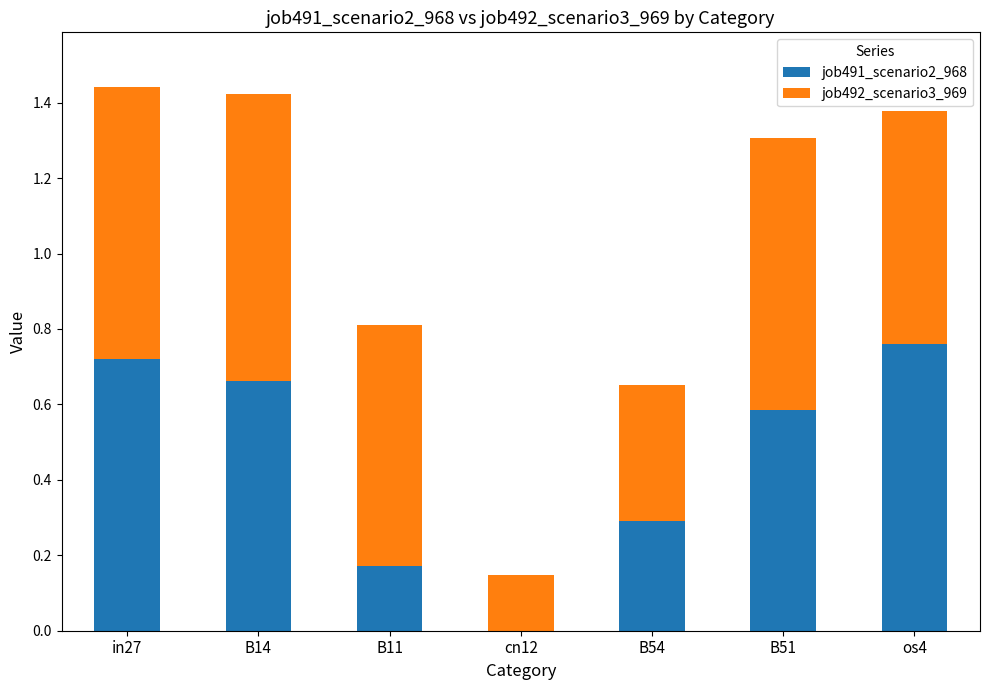

What is the total value across all series at B14?

1.4